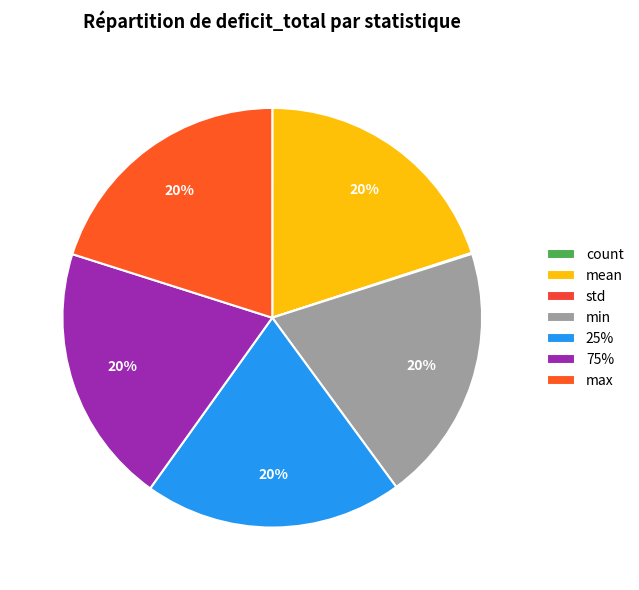

Is it true that 75% is 20% of the pie?

True